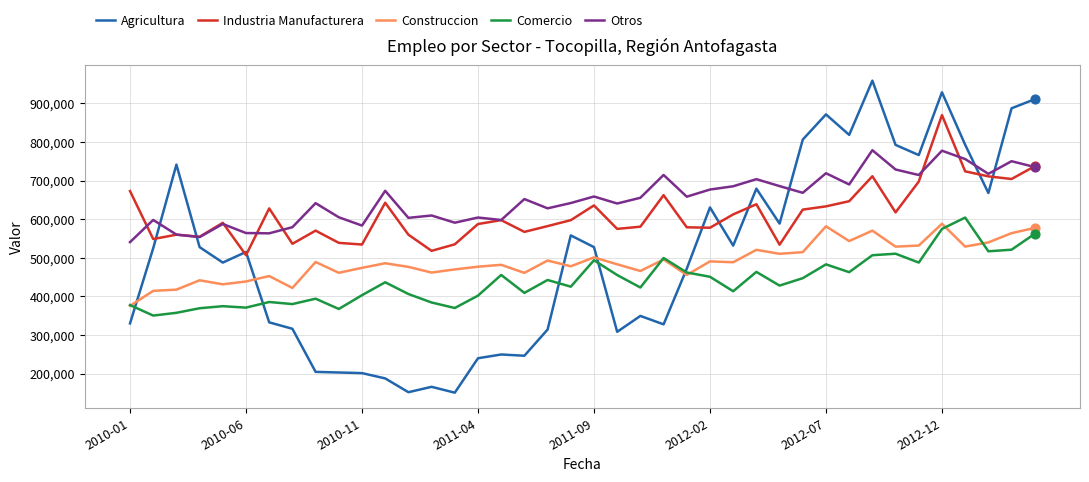

Which series has the largest total across all categories?

Otros